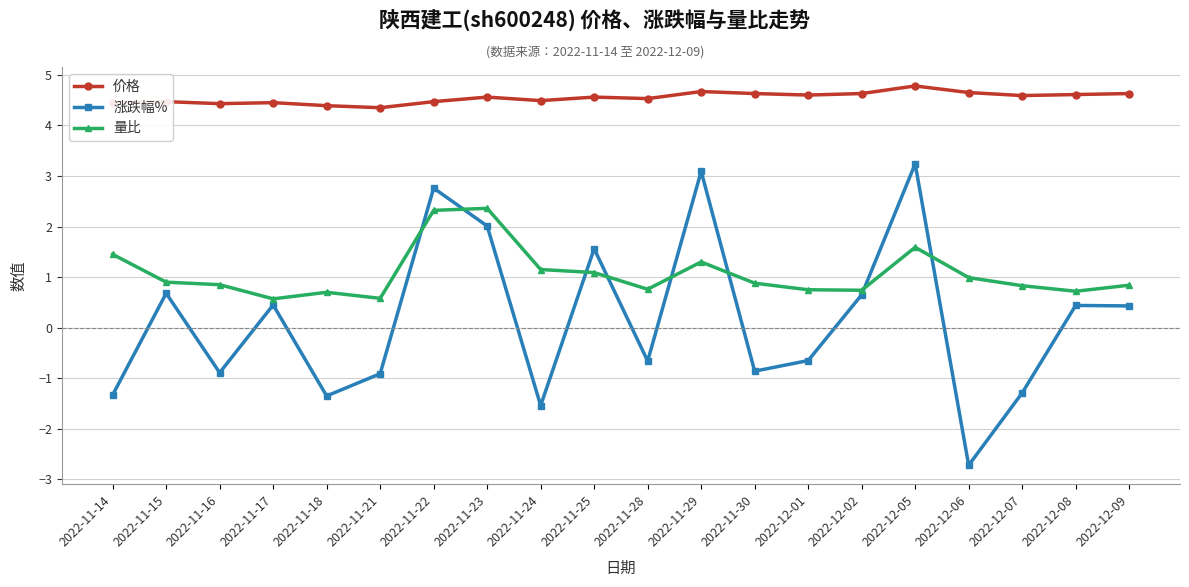

Is this an area chart (filled region under the line)?

No